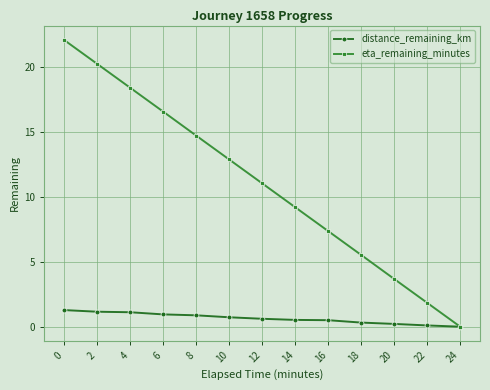

Does the chart display data point markers on the line(s)?

Yes